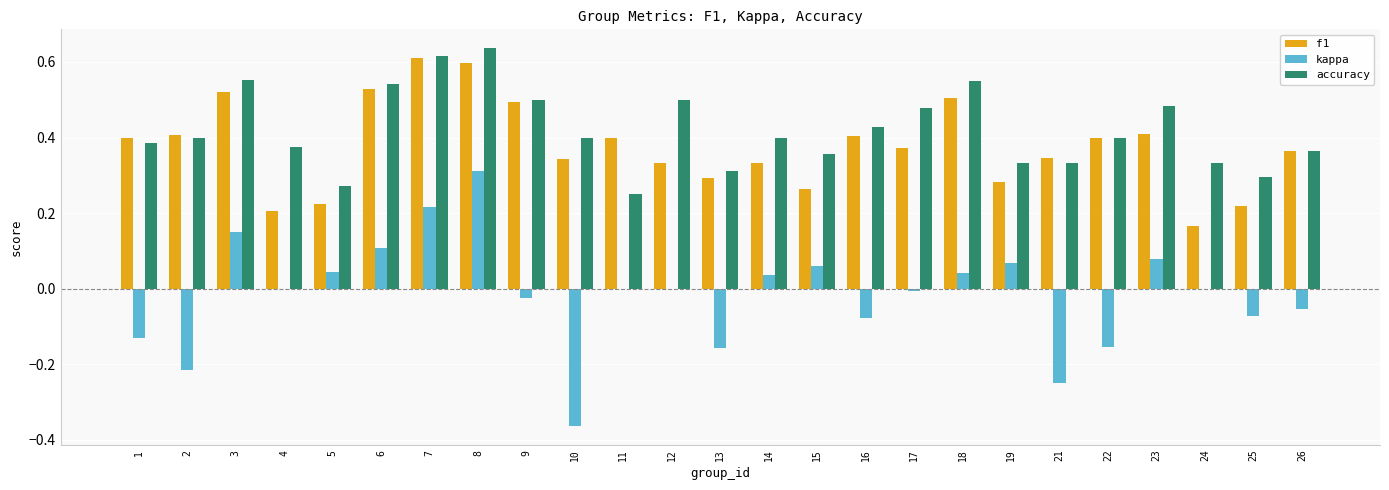

Is the value of accuracy at 22 greater than the value of f1 at 17?

Yes